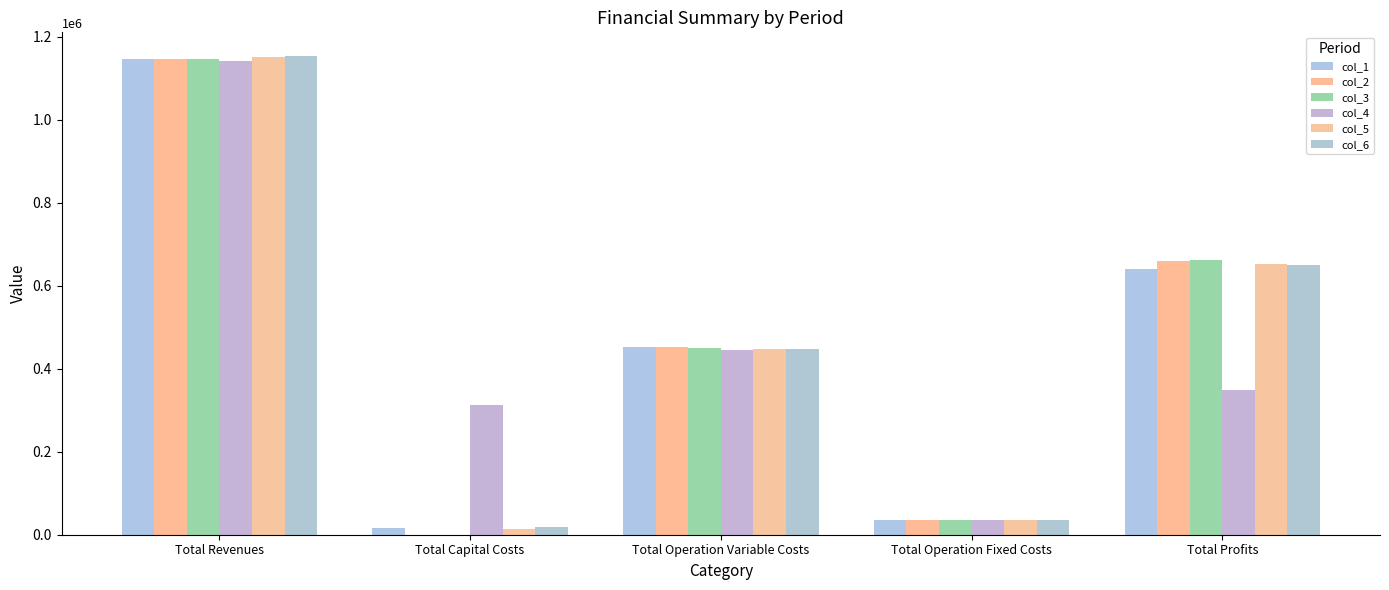

Count the number of data series in this chart.

6